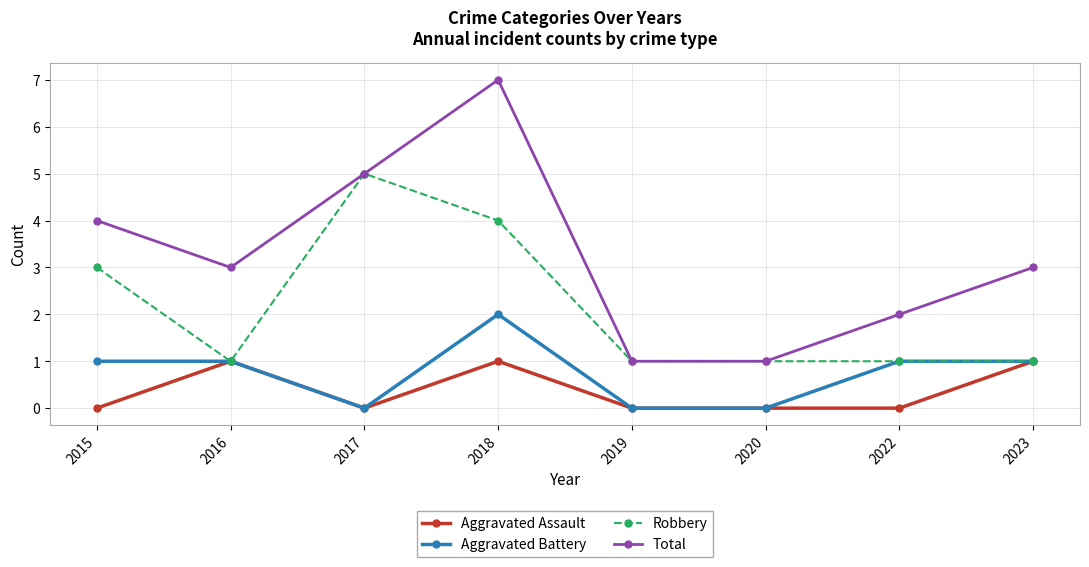

Is the value of Robbery at 2019 greater than the value of Aggravated Battery at 2019?

Yes